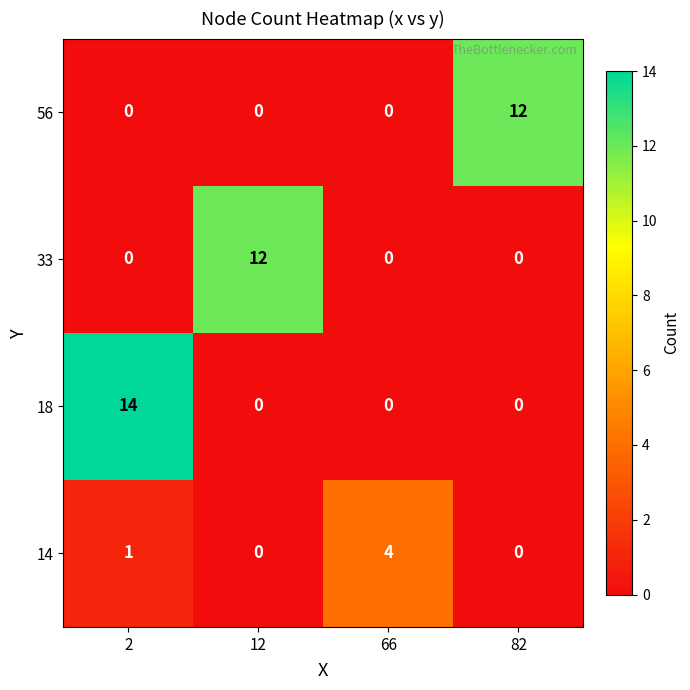

Which series has the largest total across all categories?

18